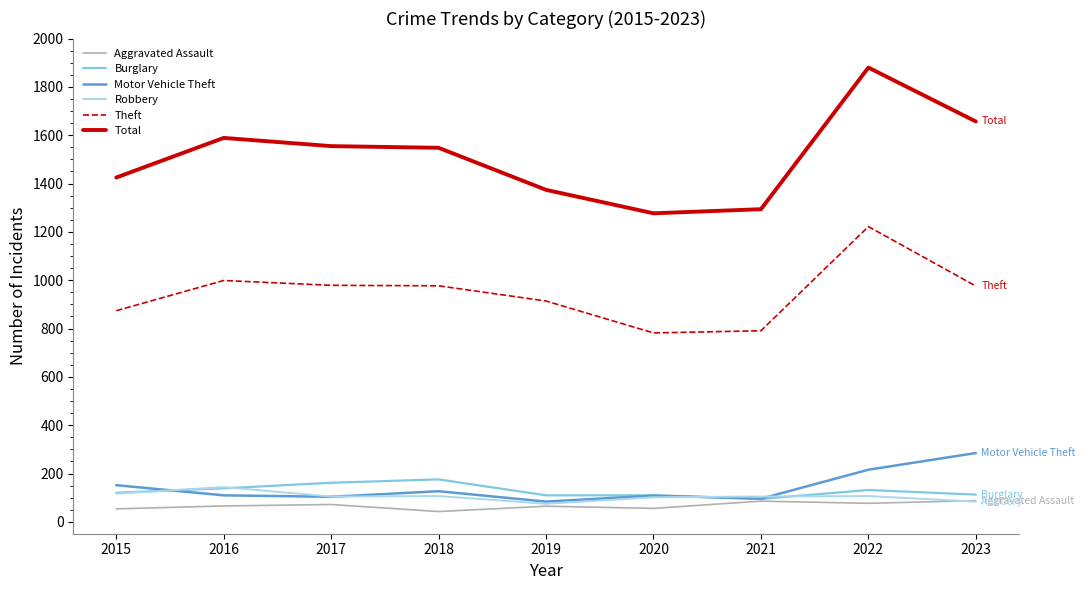

True or false: Aggravated Assault and Total cross at least once.

False